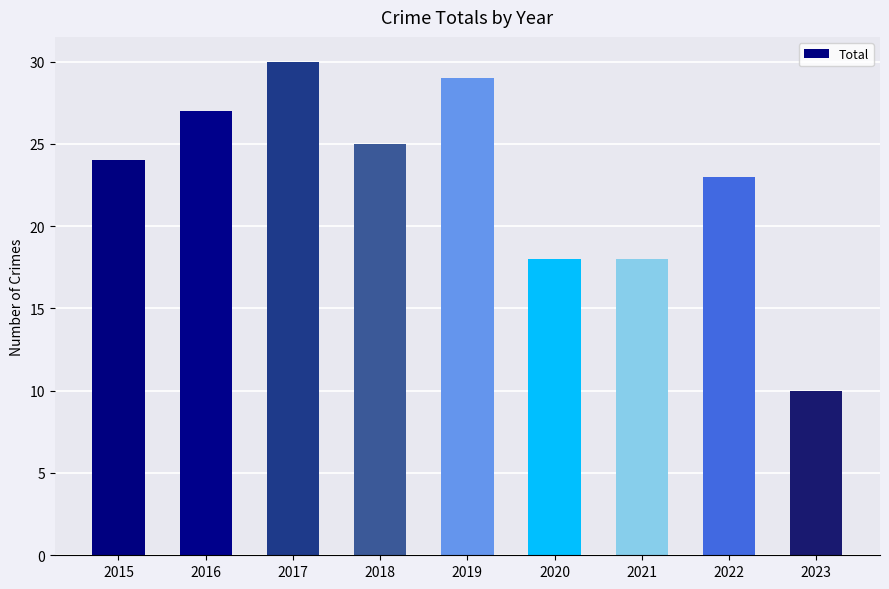

What is the change in value from 2021 to 2022?

+5